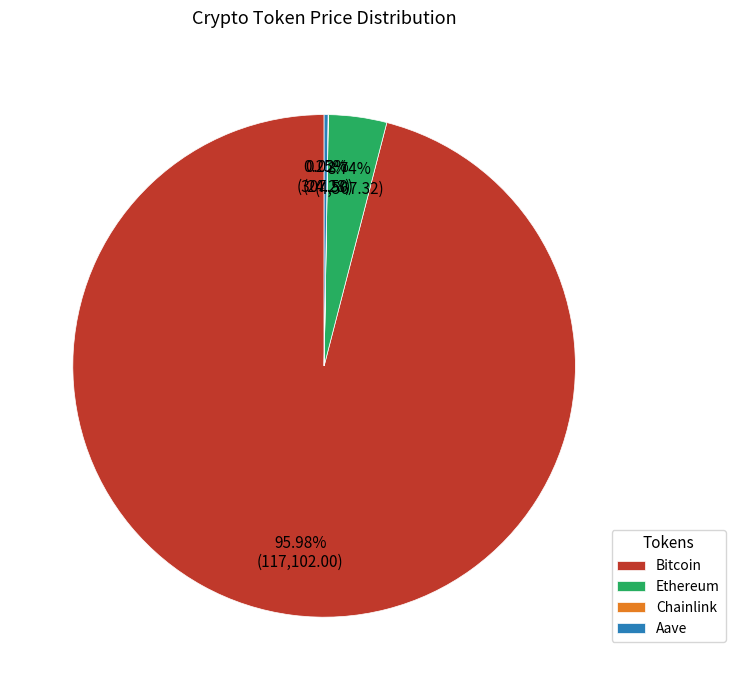

Which category accounts for the majority?

Bitcoin